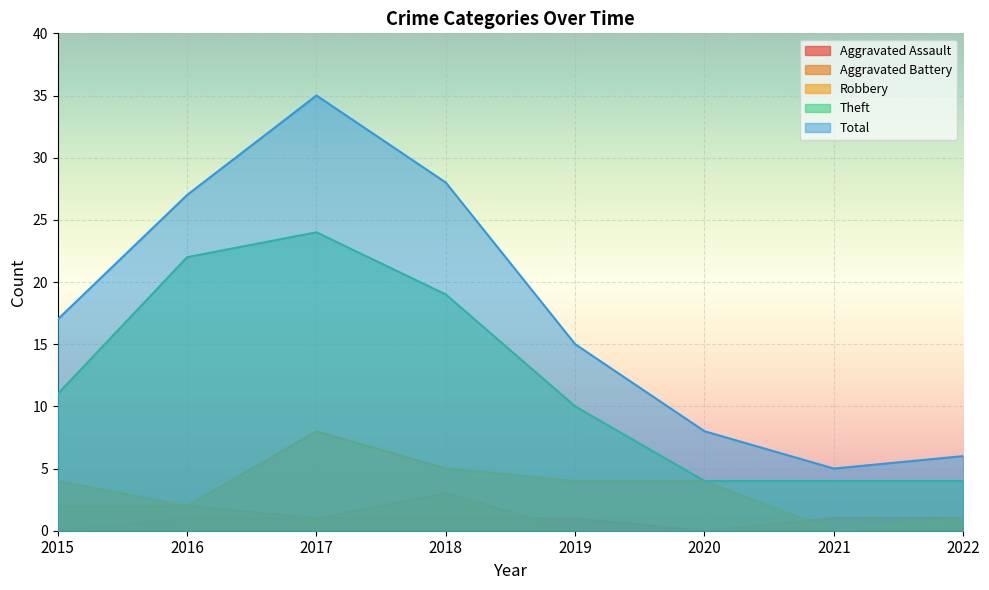

True or false: Theft and Aggravated Battery intersect in this chart.

False